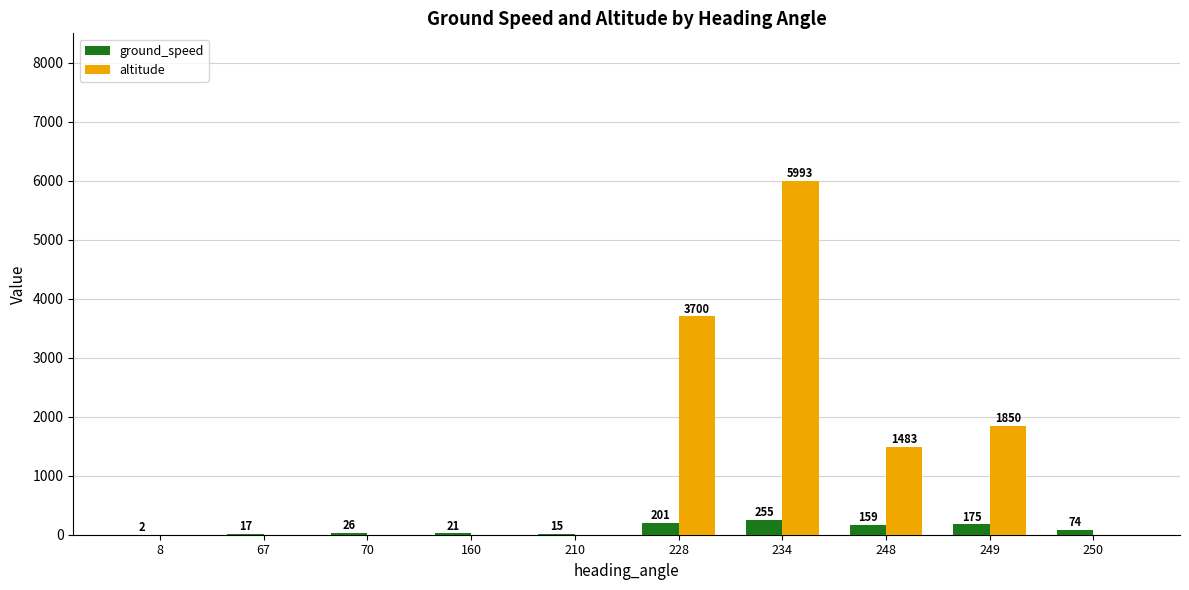

At which category is the sum across all series the highest?

234